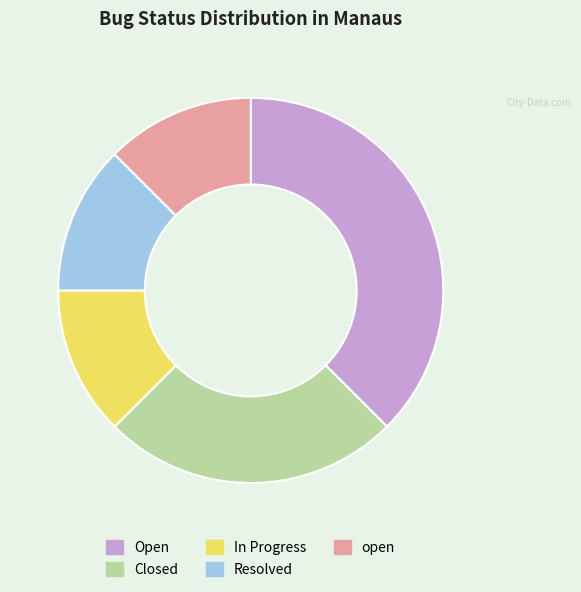

Which category has the biggest portion of the pie?

Open